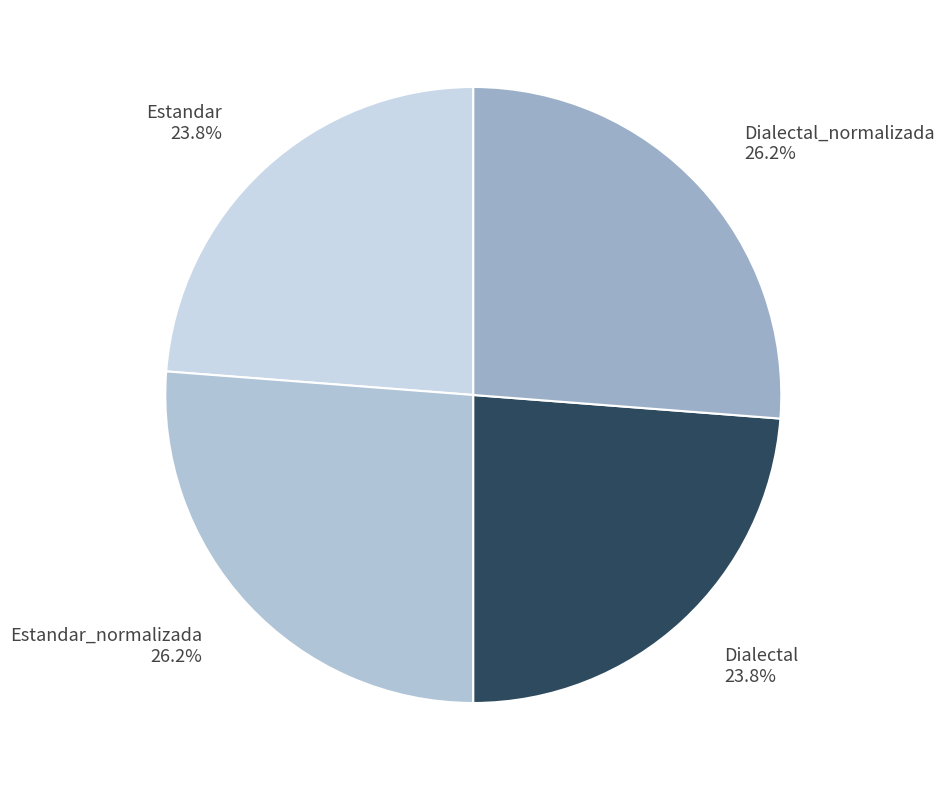

How many segments does this pie chart have?

4